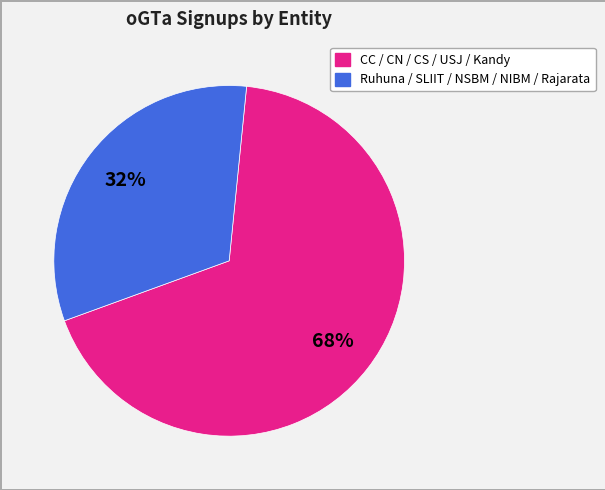

To the nearest percent, what is the difference between the largest and smallest slice percentages?

36%